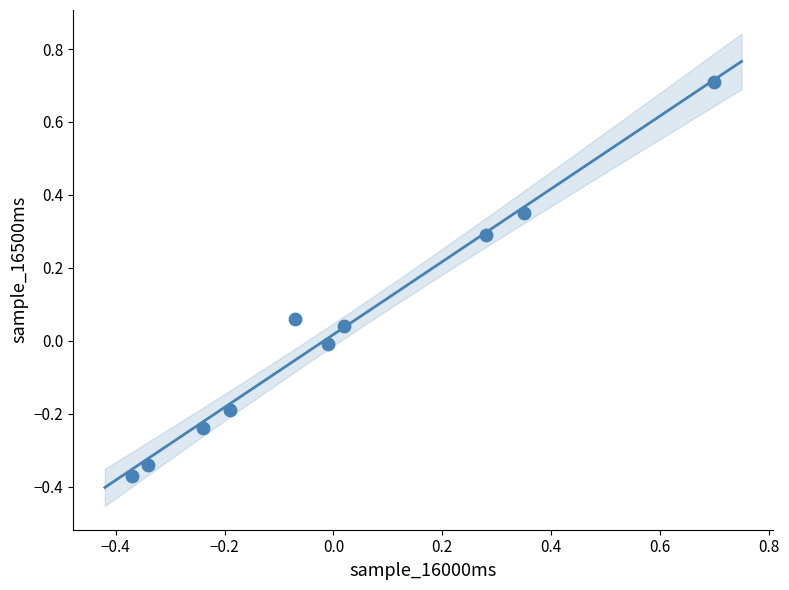

What is the range of Y values (max minus min)?

1.1